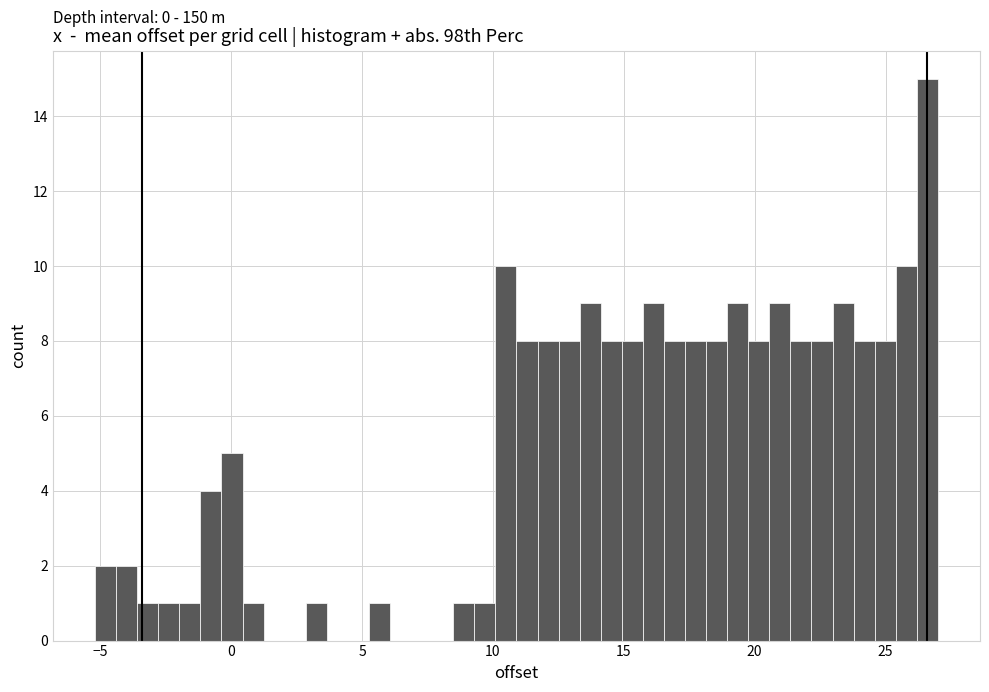

Read against the x-axis, roughly where is the centre of the tallest bar?

26.5